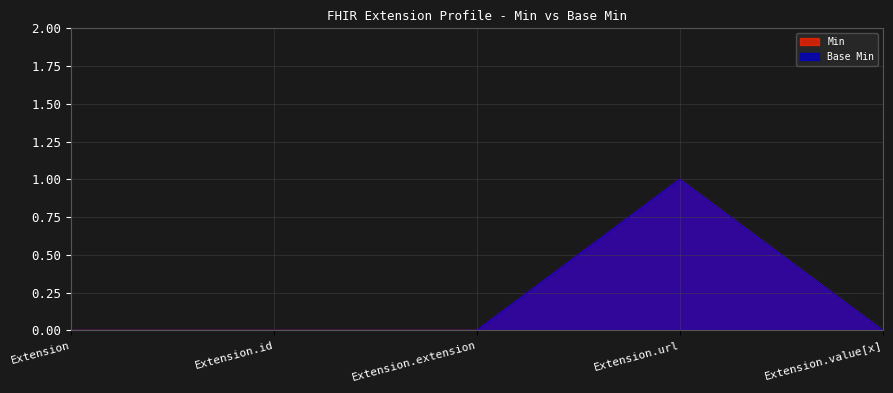

Reading right to left, transcribe all the data shown in this chart.

Min: 0	1	0	0	0
Base Min: 0	1	0	0	0